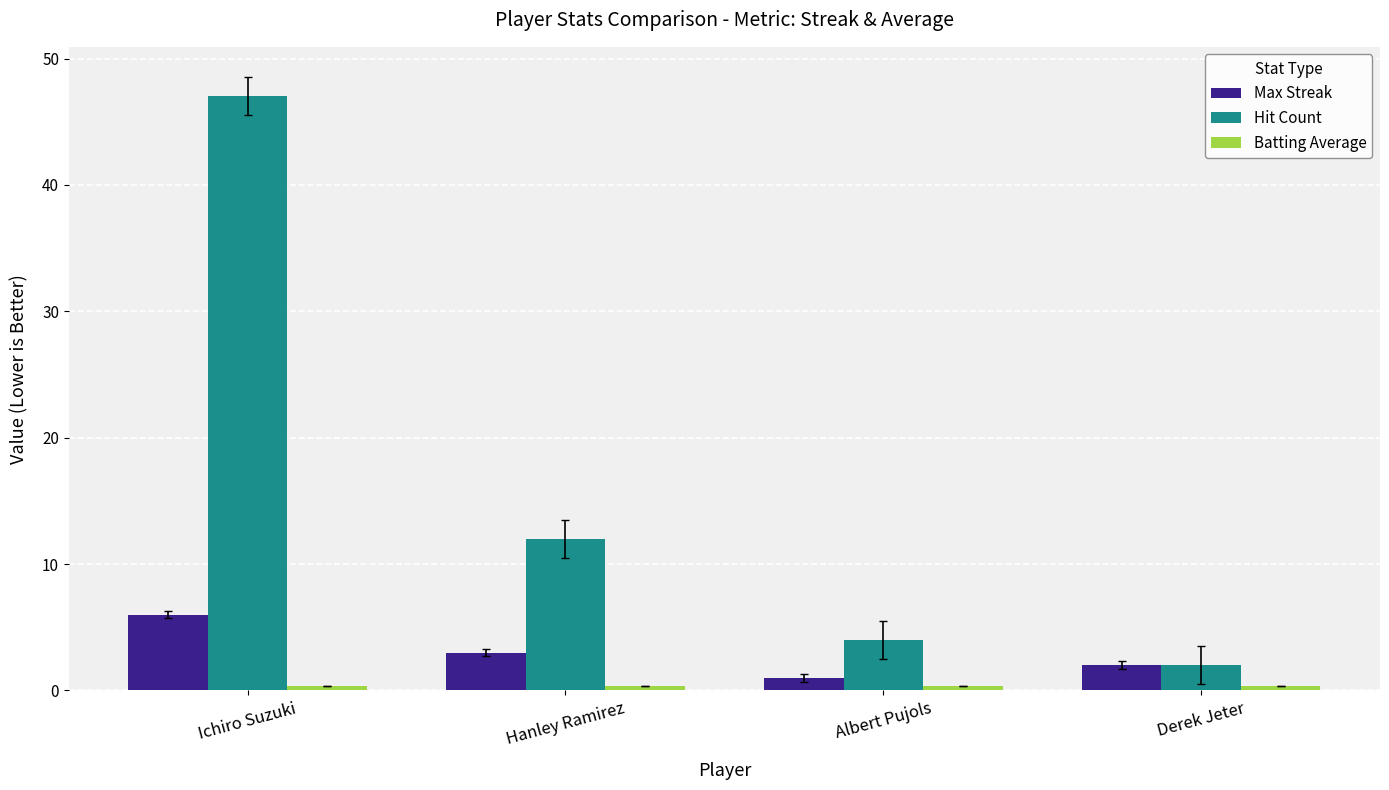

How many bars are there in total?

12